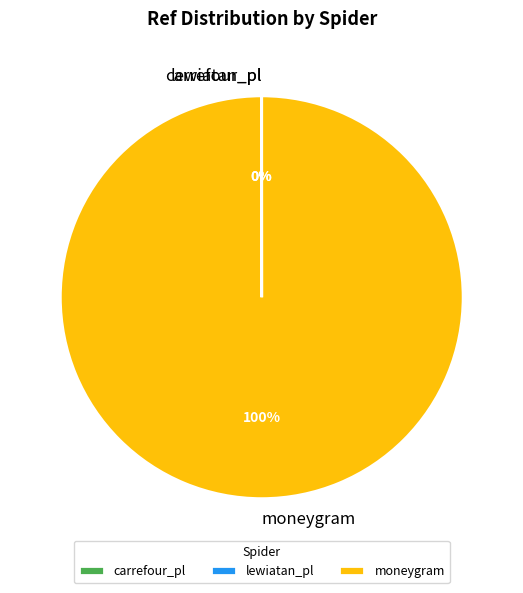

Is moneygram the majority of the pie?

Yes